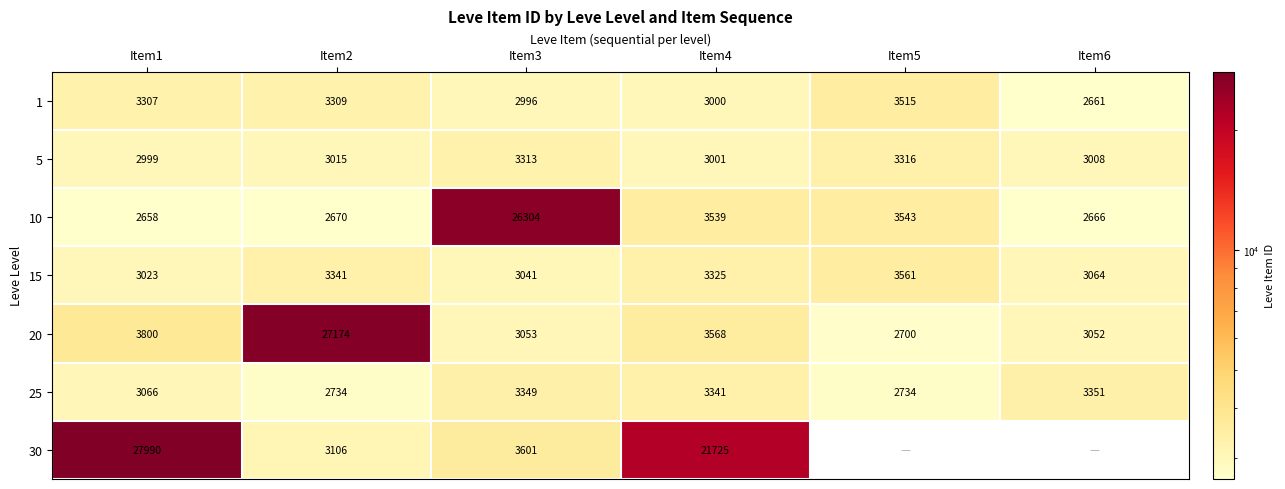

What is the total value across all series at Item4?

41499